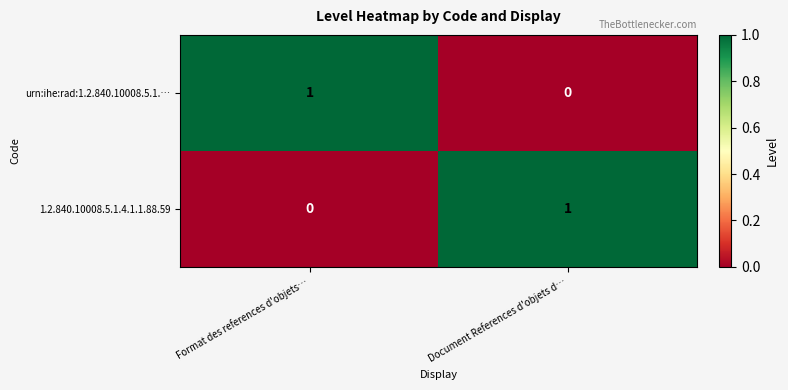

Which category has the lowest value in the 1.2.840.10008.5.1.4.1.1.88.59 series?

Format des references d'objets…